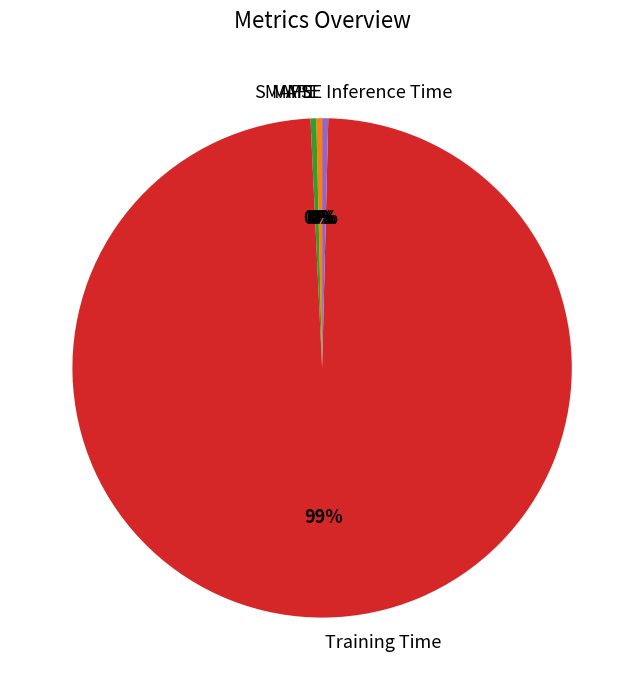

Does any single category account for the majority?

Yes